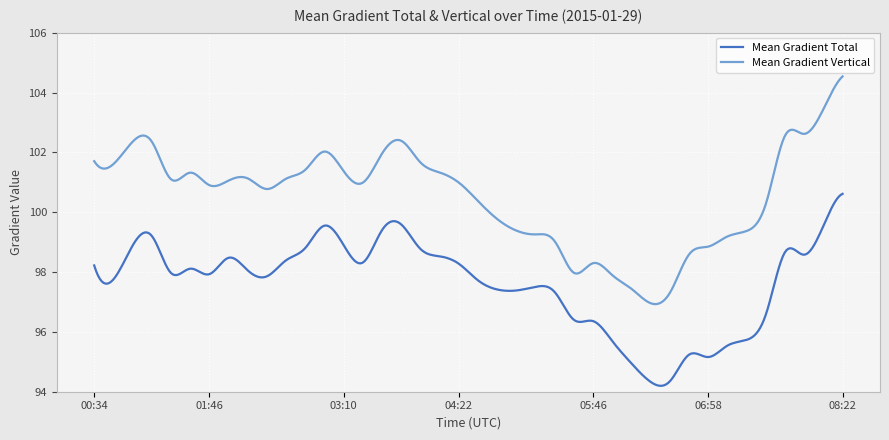

True or false: Mean Gradient Total and Mean Gradient Vertical cross at least once.

False